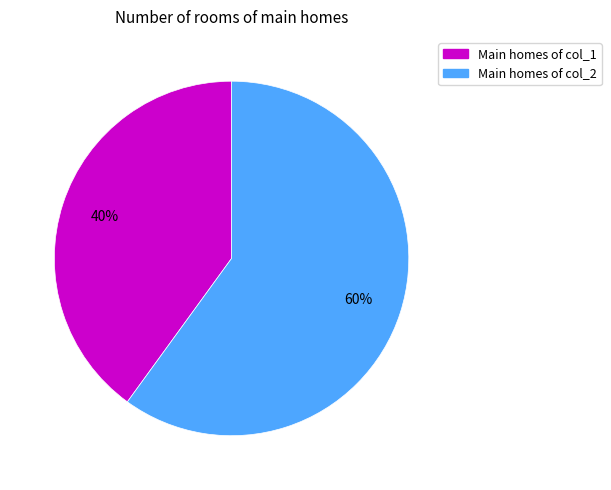

Which category has the smallest portion of the pie?

Main homes of col_1